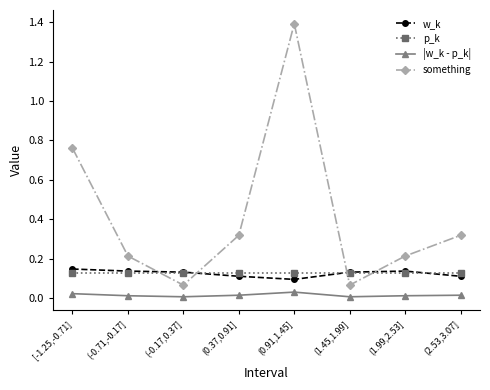

The value of w_k at (1.45,1.99] is 0.2. True or false?

False